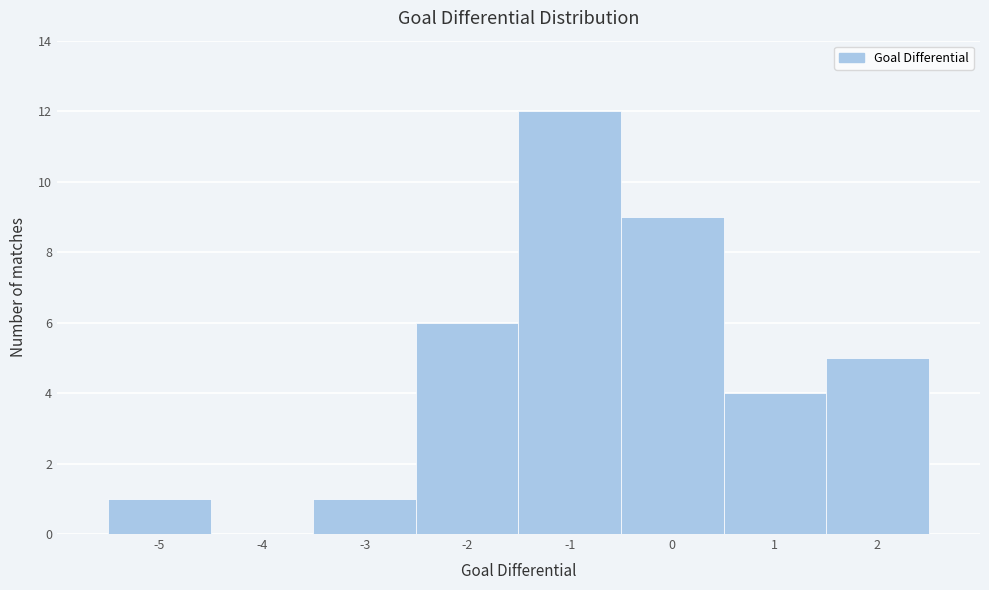

Reading left to right, list every bar in this chart as the range it spans on the x-axis followed by its height. The values are not printed on the chart, so give them approximately, as read against the axis.

-5.5 to -4.5: 1
-4.5 to -3.5: 0
-3.5 to -2.5: 1
-2.5 to -1.5: 6
-1.5 to -0.5: 12
-0.5 to 0.5: 9
0.5 to 1.5: 4
1.5 to 2.5: 5